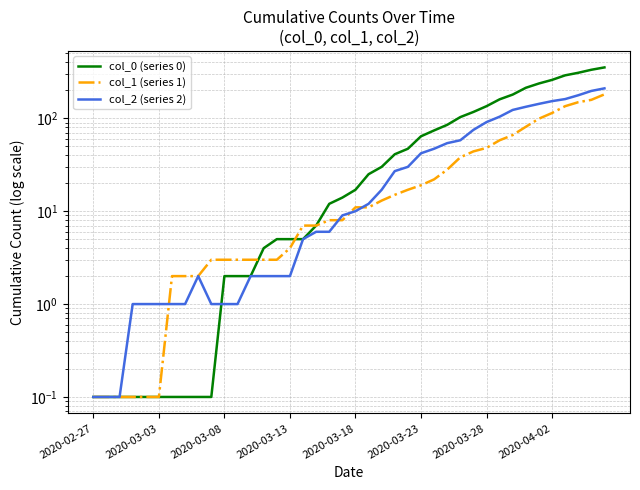

Rank the series by their maximum value, from highest to lowest.

col_0 (series 0), col_2 (series 2), col_1 (series 1)